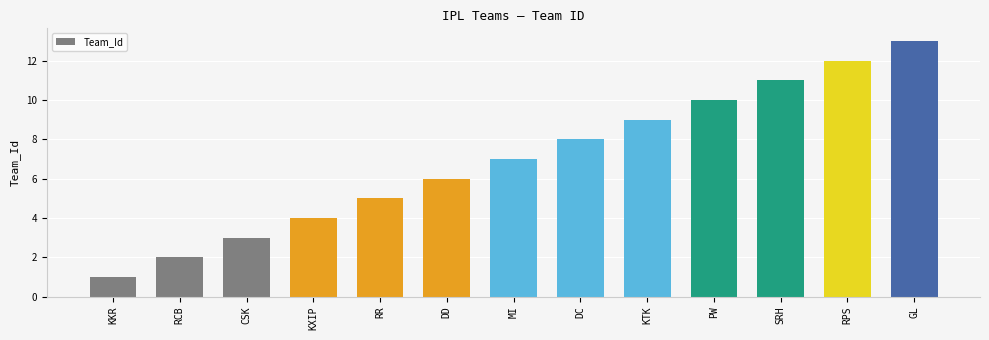

Between CSK and SRH, which is larger?

SRH